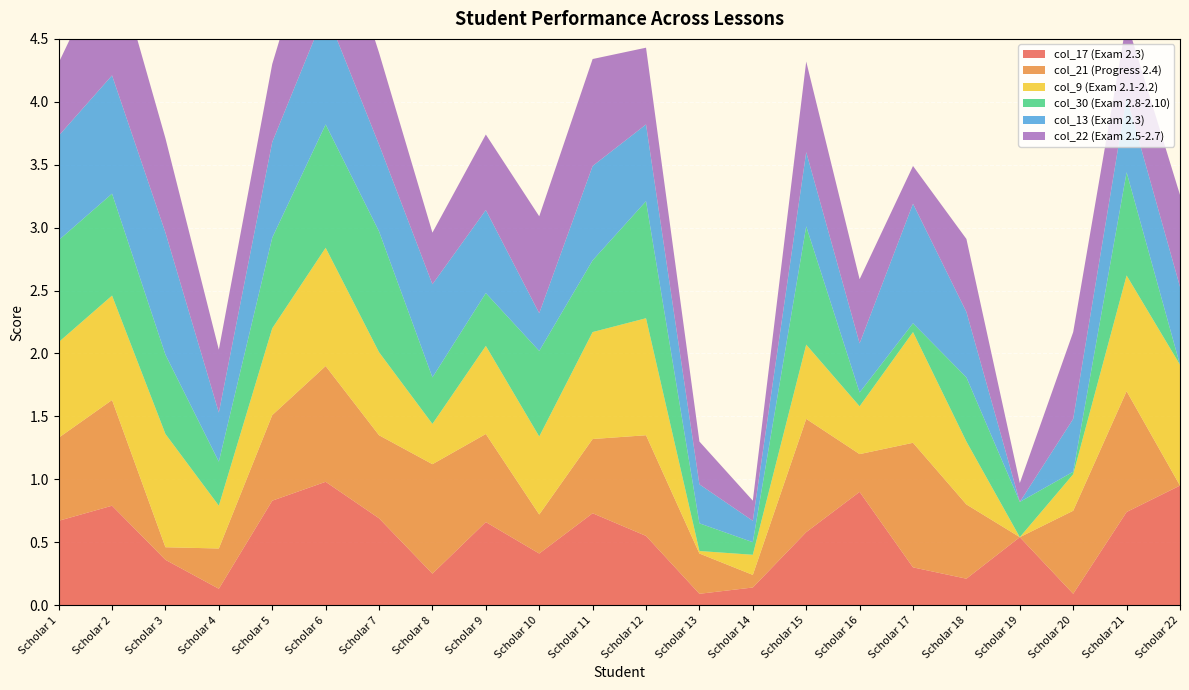

Reading left to right, list all the values displayed in this chart.

col_17 (Exam 2.3): Scholar 1=0.7	Scholar 2=0.8	Scholar 3=0.4	Scholar 4=0.1	Scholar 5=0.8	Scholar 6=1.0	Scholar 7=0.7	Scholar 8=0.2	Scholar 9=0.7	Scholar 10=0.4	Scholar 11=0.7	Scholar 12=0.6	Scholar 13=0.1	Scholar 14=0.1	Scholar 15=0.6	Scholar 16=0.9	Scholar 17=0.3	Scholar 18=0.2	Scholar 19=0.5	Scholar 20=0.1	Scholar 21=0.7	Scholar 22=0.9
col_21 (Progress 2.4): Scholar 1=0.7	Scholar 2=0.8	Scholar 3=0.1	Scholar 4=0.3	Scholar 5=0.7	Scholar 6=0.9	Scholar 7=0.7	Scholar 8=0.9	Scholar 9=0.7	Scholar 10=0.3	Scholar 11=0.6	Scholar 12=0.8	Scholar 13=0.3	Scholar 14=0.1	Scholar 15=0.9	Scholar 16=0.3	Scholar 17=1.0	Scholar 18=0.6	Scholar 19=0.0	Scholar 20=0.7	Scholar 21=1.0	Scholar 22=0.0
col_9 (Exam 2.1-2.2): Scholar 1=0.8	Scholar 2=0.8	Scholar 3=0.9	Scholar 4=0.3	Scholar 5=0.7	Scholar 6=0.9	Scholar 7=0.7	Scholar 8=0.3	Scholar 9=0.7	Scholar 10=0.6	Scholar 11=0.8	Scholar 12=0.9	Scholar 13=0.0	Scholar 14=0.2	Scholar 15=0.6	Scholar 16=0.4	Scholar 17=0.9	Scholar 18=0.5	Scholar 19=0.0	Scholar 20=0.3	Scholar 21=0.9	Scholar 22=1.0
col_30 (Exam 2.8-2.10): Scholar 1=0.8	Scholar 2=0.8	Scholar 3=0.6	Scholar 4=0.3	Scholar 5=0.7	Scholar 6=1.0	Scholar 7=1.0	Scholar 8=0.4	Scholar 9=0.4	Scholar 10=0.7	Scholar 11=0.6	Scholar 12=0.9	Scholar 13=0.2	Scholar 14=0.1	Scholar 15=0.9	Scholar 16=0.1	Scholar 17=0.1	Scholar 18=0.5	Scholar 19=0.3	Scholar 20=0.0	Scholar 21=0.8	Scholar 22=0.0
col_13 (Exam 2.3): Scholar 1=0.8	Scholar 2=0.9	Scholar 3=1.0	Scholar 4=0.4	Scholar 5=0.8	Scholar 6=0.9	Scholar 7=0.7	Scholar 8=0.7	Scholar 9=0.7	Scholar 10=0.3	Scholar 11=0.8	Scholar 12=0.6	Scholar 13=0.3	Scholar 14=0.2	Scholar 15=0.6	Scholar 16=0.4	Scholar 17=0.9	Scholar 18=0.5	Scholar 19=0.0	Scholar 20=0.4	Scholar 21=0.6	Scholar 22=0.6
col_22 (Exam 2.5-2.7): Scholar 1=0.6	Scholar 2=1.0	Scholar 3=0.8	Scholar 4=0.5	Scholar 5=0.6	Scholar 6=1.0	Scholar 7=0.7	Scholar 8=0.4	Scholar 9=0.6	Scholar 10=0.8	Scholar 11=0.8	Scholar 12=0.6	Scholar 13=0.3	Scholar 14=0.2	Scholar 15=0.7	Scholar 16=0.5	Scholar 17=0.3	Scholar 18=0.6	Scholar 19=0.1	Scholar 20=0.7	Scholar 21=0.6	Scholar 22=0.7